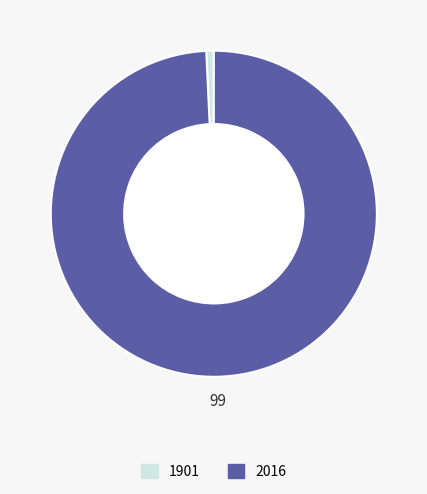

Which has a higher value, 1901 or 2016?

2016